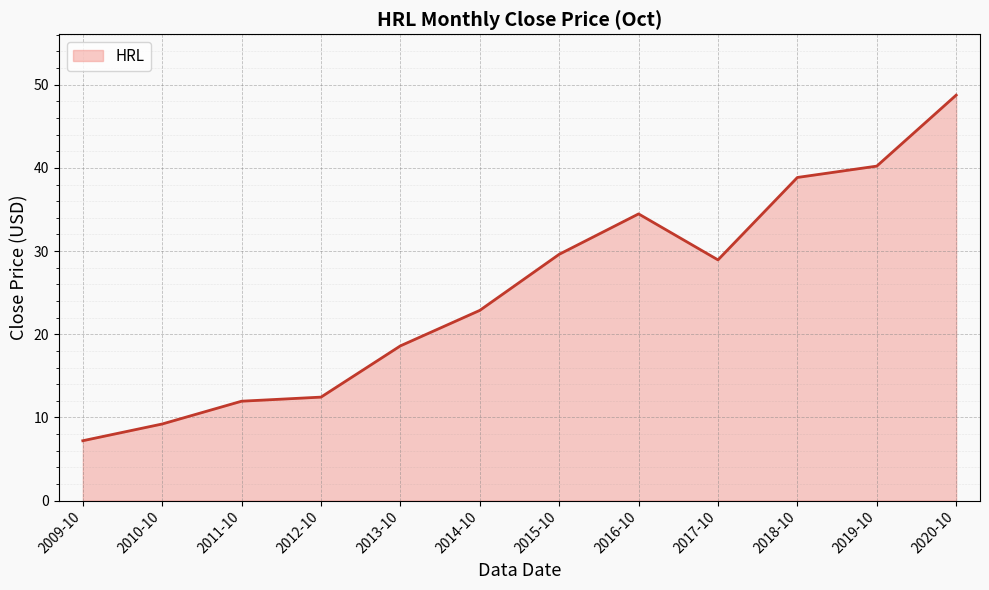

Which label corresponds to the smallest value in the chart?

2009-10